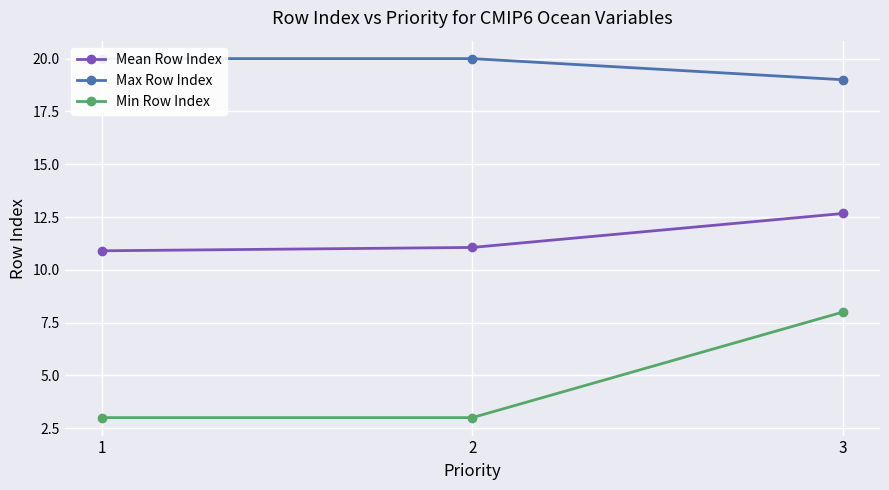

What is the difference between the maximum and minimum values in the Max Row Index series?

1.0